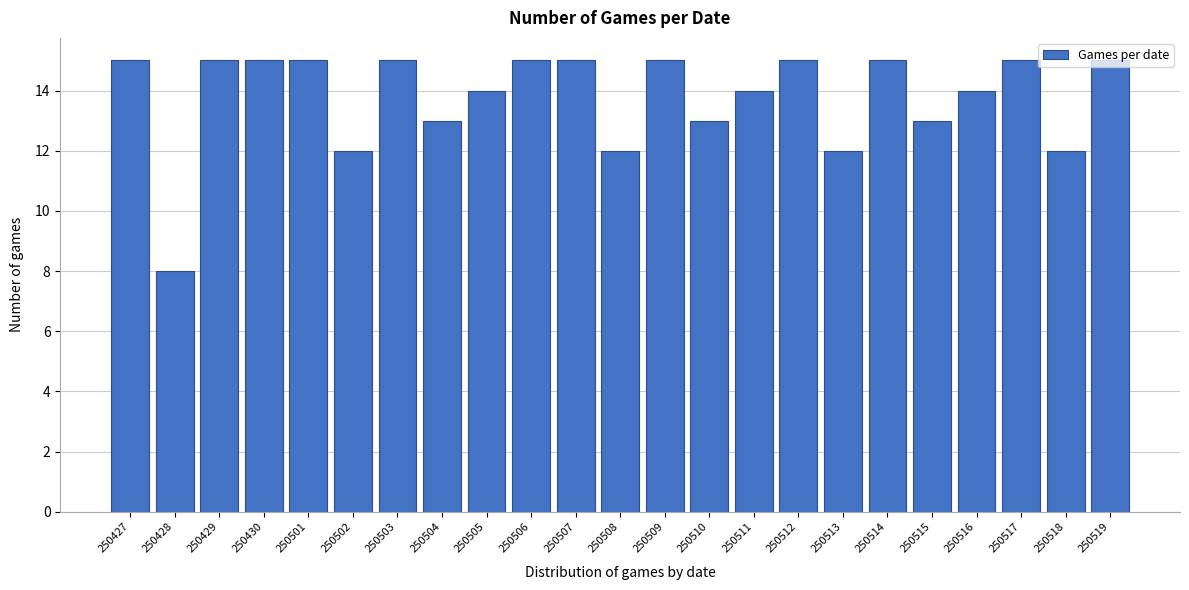

What is the minimum value shown in the chart?

8